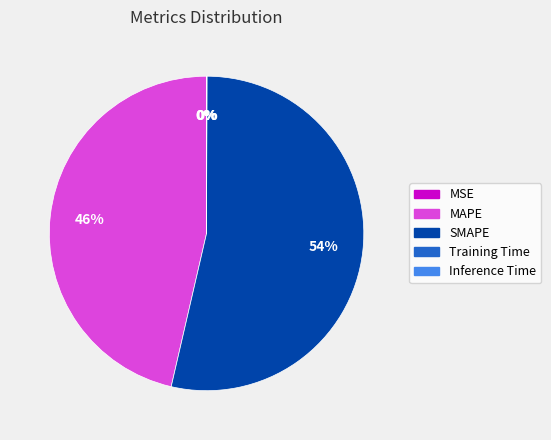

What is the largest slice in the pie chart?

SMAPE